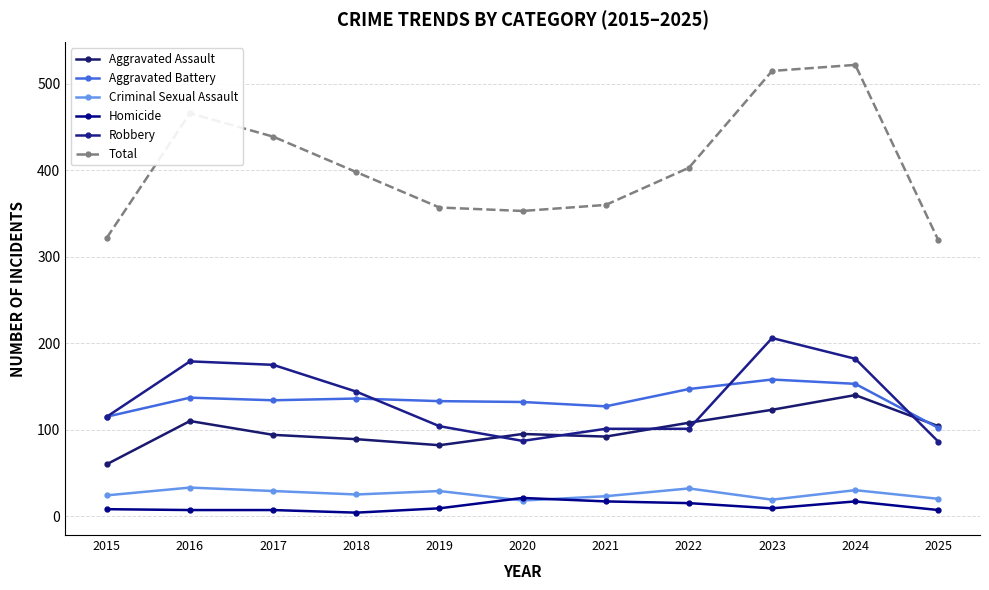

Which series has the widest spread of values?

Total